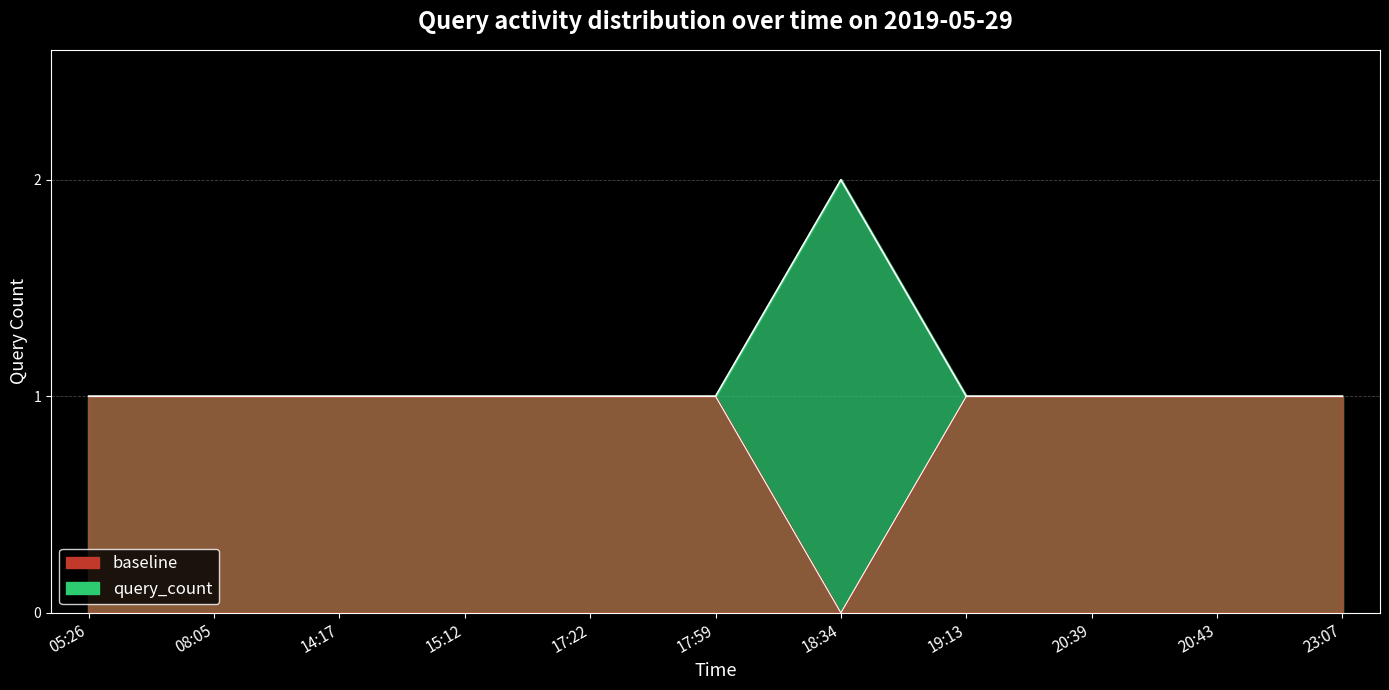

What is the change in value from 17:59 to 18:34?

+1